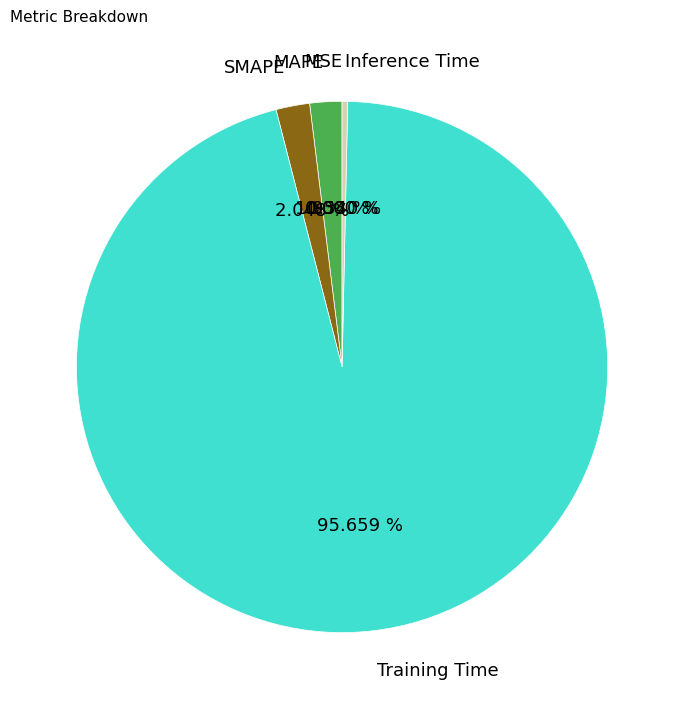

To the nearest percent, what is the difference between the largest and smallest slice percentages?

96%